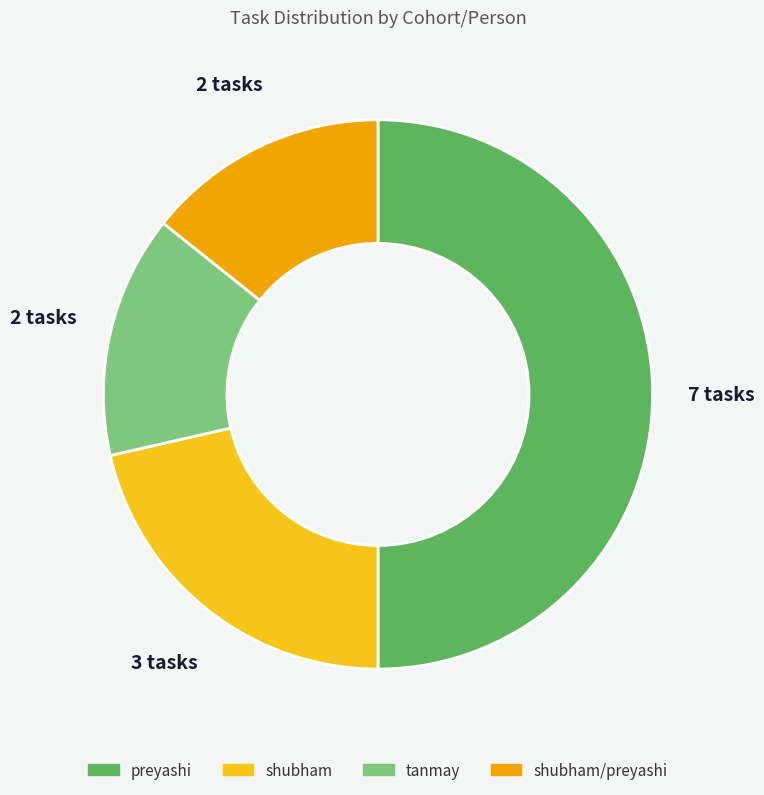

Is the sum of tanmay and shubham/preyashi greater than half?

No